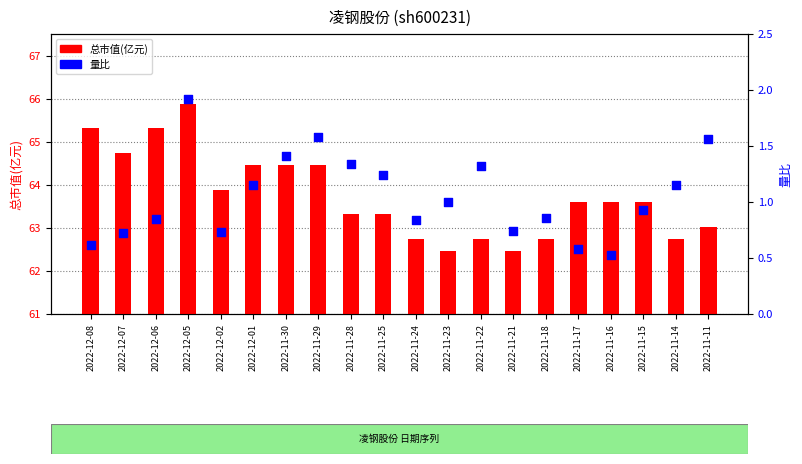

At how many categories does at least one series exceed 33?

20